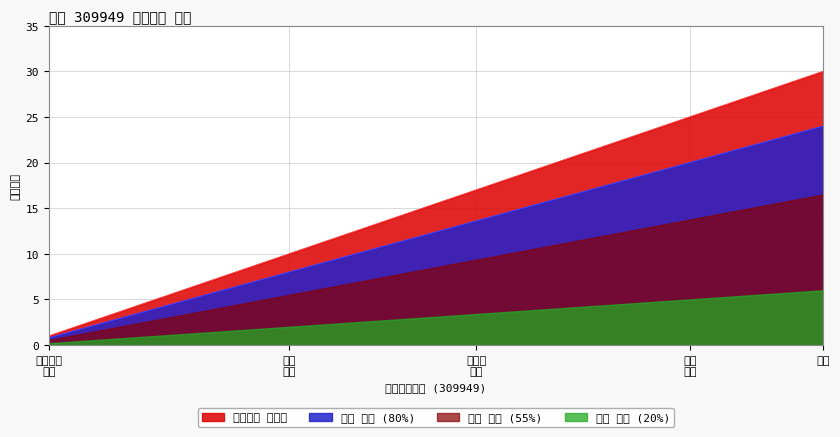

What is the greatest value displayed?

30.0